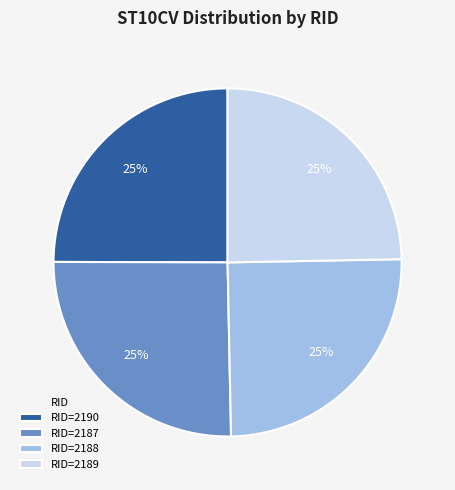

To the nearest percent, what portion does RID=2188 represent?

25%